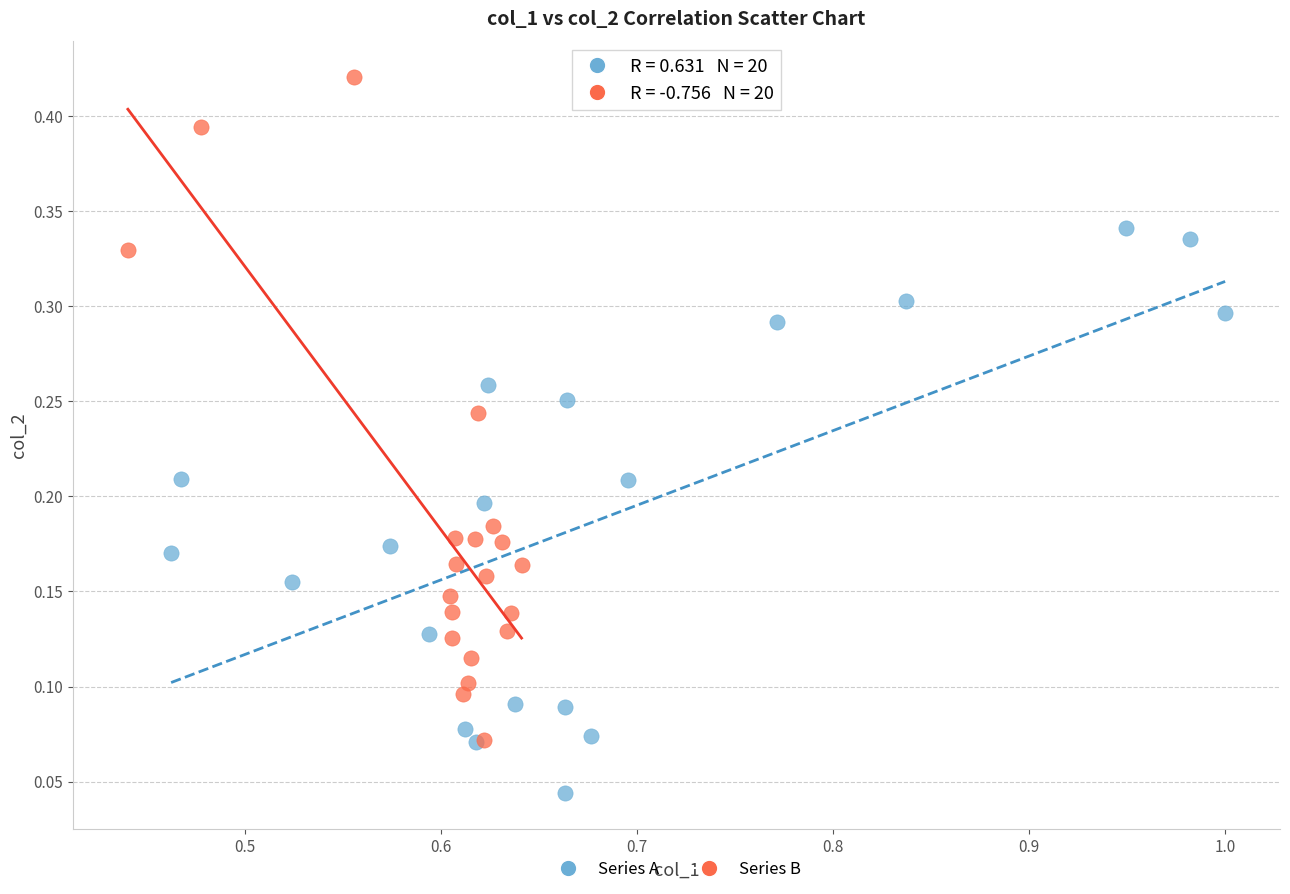

Which series contains the highest Y value?

Series B